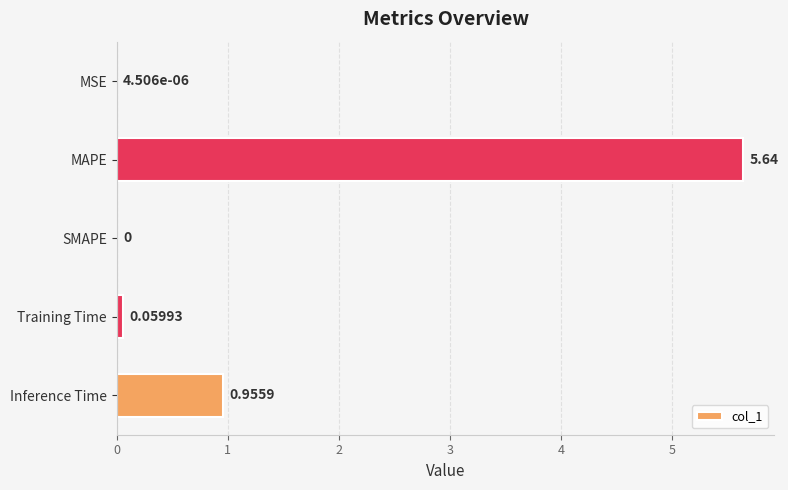

Which label corresponds to the largest value in the chart?

MAPE